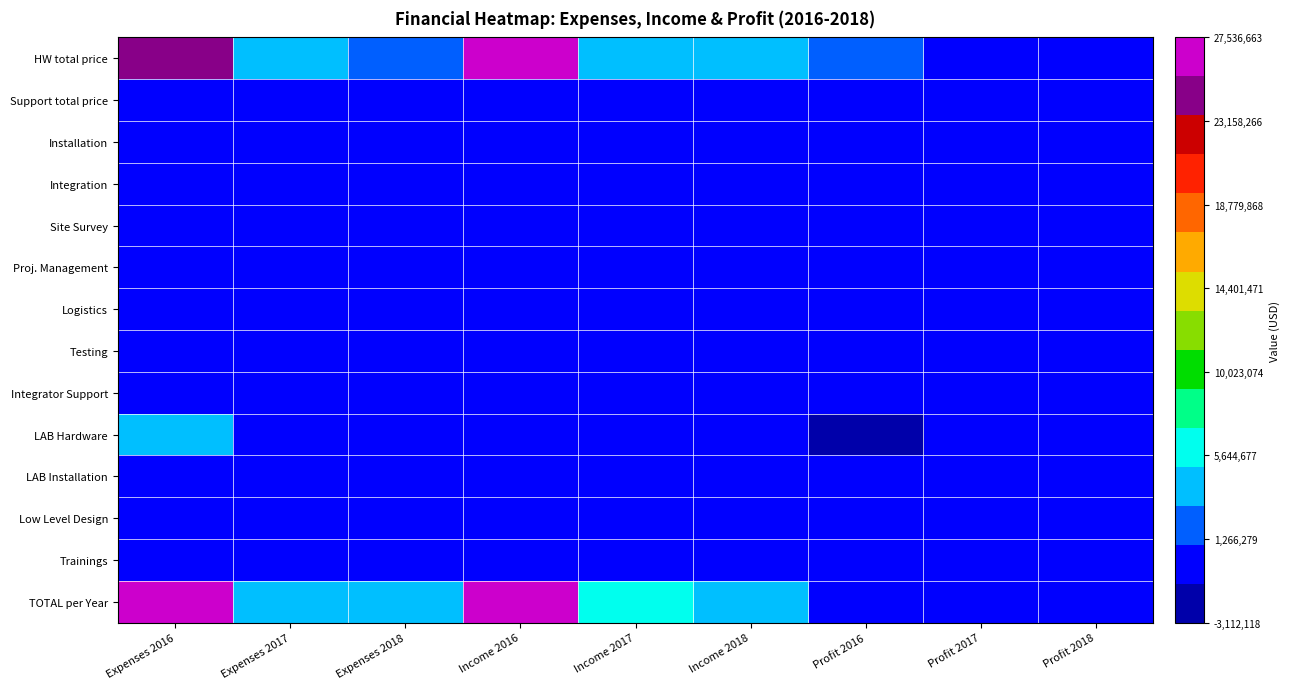

Which series has the largest total across all categories?

TOTAL per Year